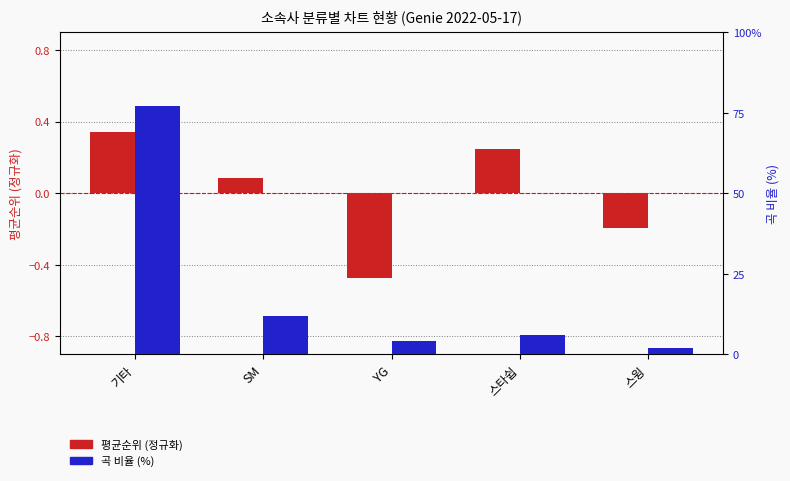

Reading right to left, transcribe all the data shown in this chart.

평균순위 (정규화): 스윙=-0.2	스타쉽=0.2	YG=-0.5	SM=0.1	기타=0.3
곡 비율 (%): 스윙=2.0	스타쉽=6.0	YG=4.0	SM=12.0	기타=77.0